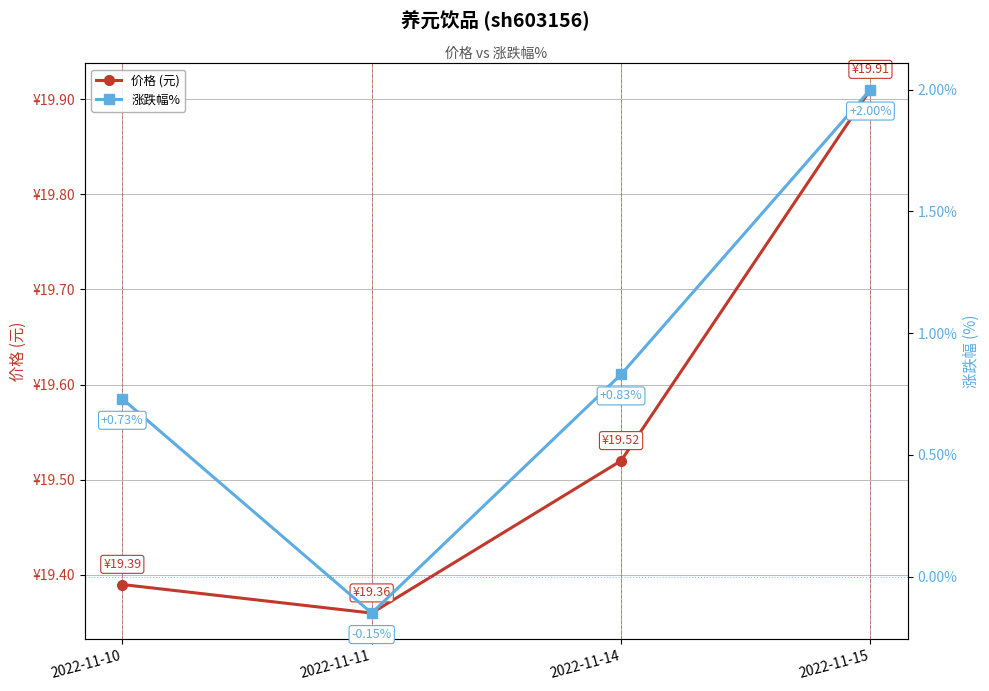

True or false: 涨跌幅% has a value of -0.1 at 2022-11-11.

True